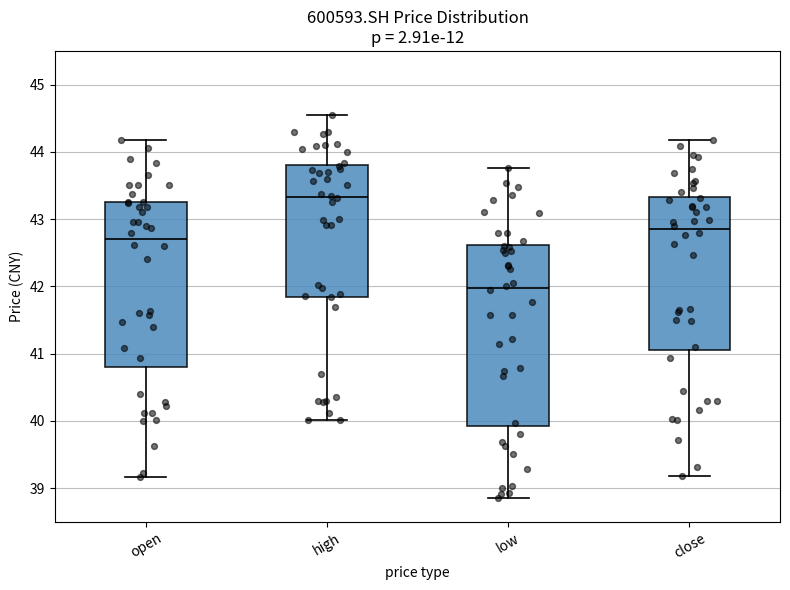

Reading left to right, read every box against the y-axis: the position of its median line, the range the box covers, and the ends of its whiskers. The values are not printed on the chart, so give them approximately, as read against the axis.

open: median 42.7, box 40.8 to 43.3, whiskers 39.2 to 44.2
high: median 43.3, box 41.8 to 43.8, whiskers 40.0 to 44.6
low: median 42.0, box 39.9 to 42.6, whiskers 38.9 to 43.8
close: median 42.8, box 41.1 to 43.3, whiskers 39.2 to 44.2